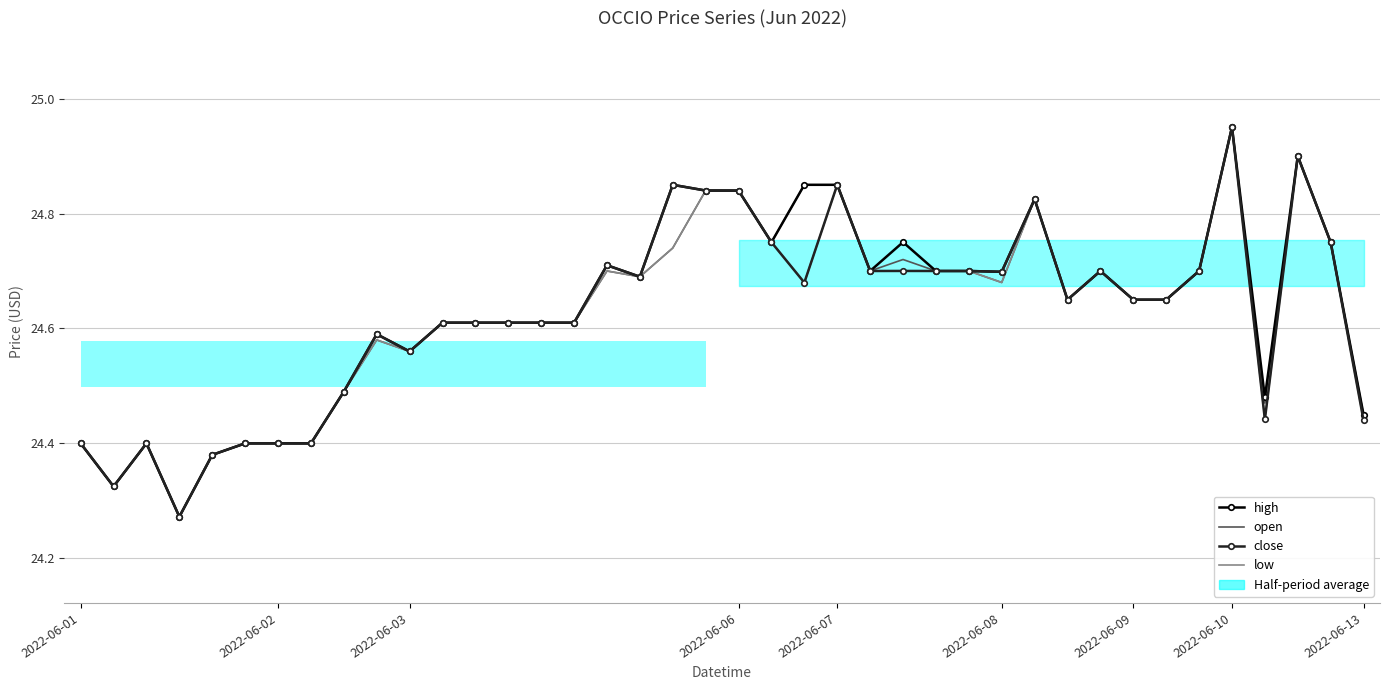

True or false: high and low cross at least once.

False